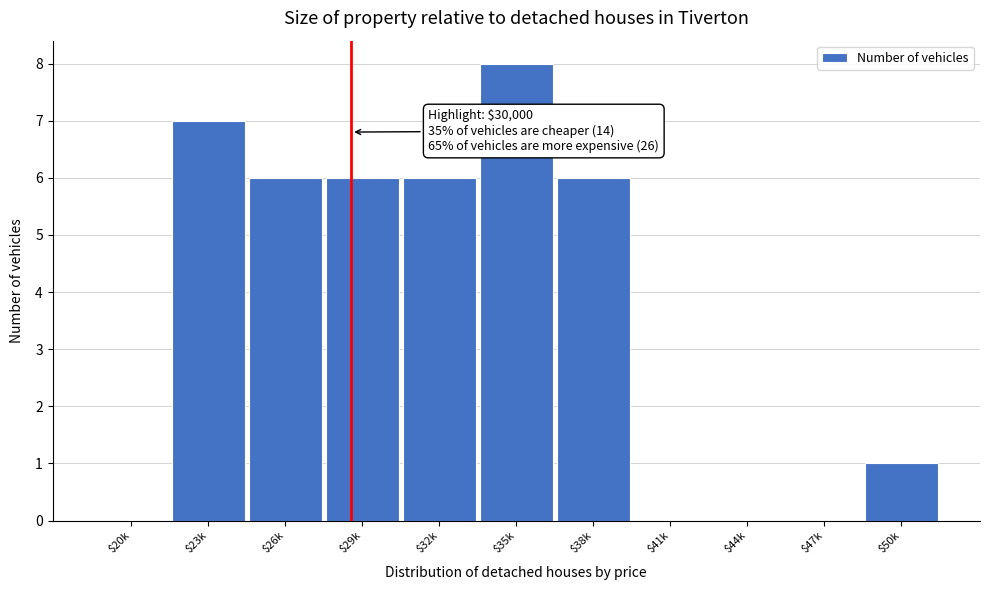

Is it true that the value at $26k is 10?

False